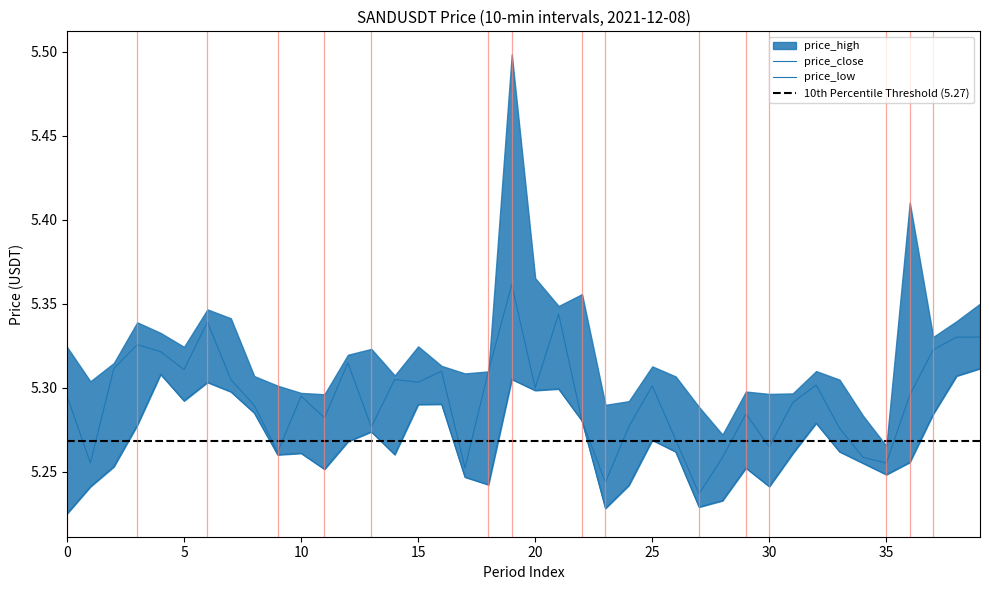

What is the value of the price_close point at the 23rd from the left?

5.3